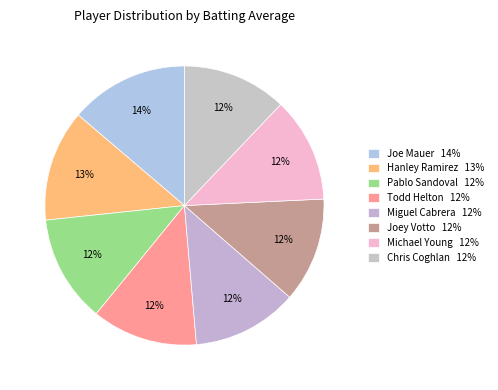

How many segments does this pie chart have?

8